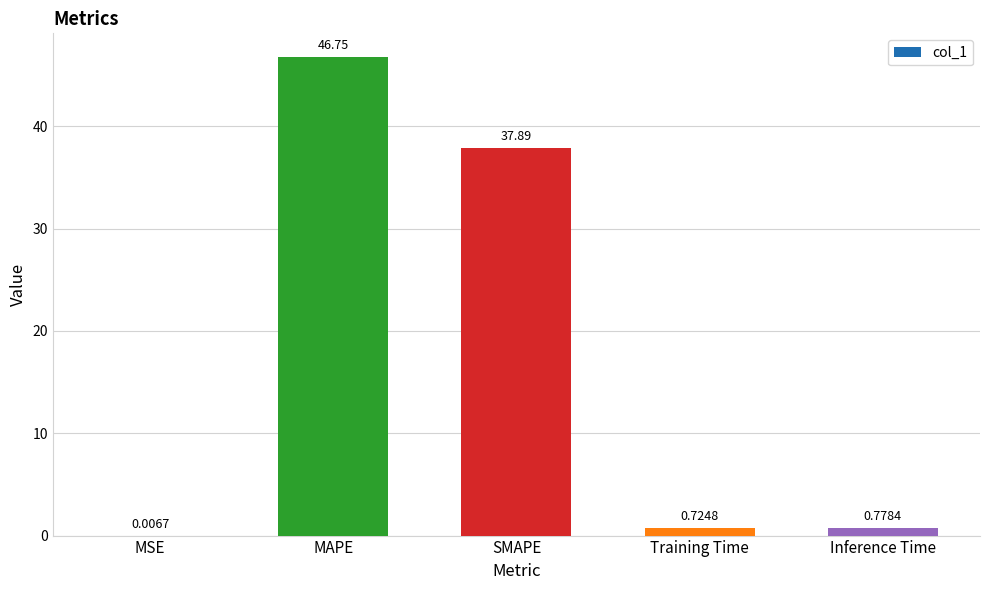

At which category does the chart reach its peak across all series?

MAPE